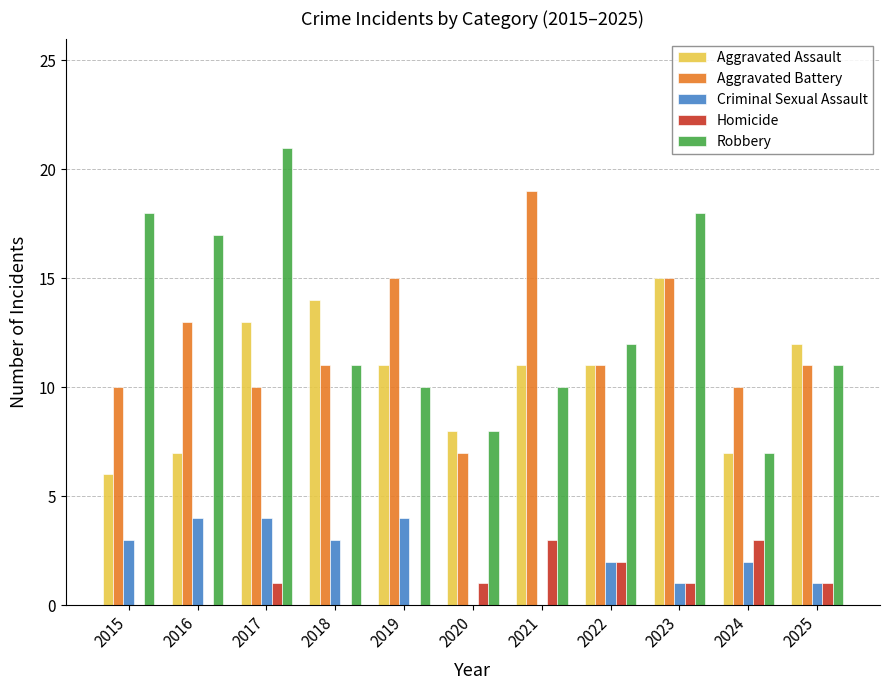

The value of Aggravated Assault at 2025 is 4. True or false?

False